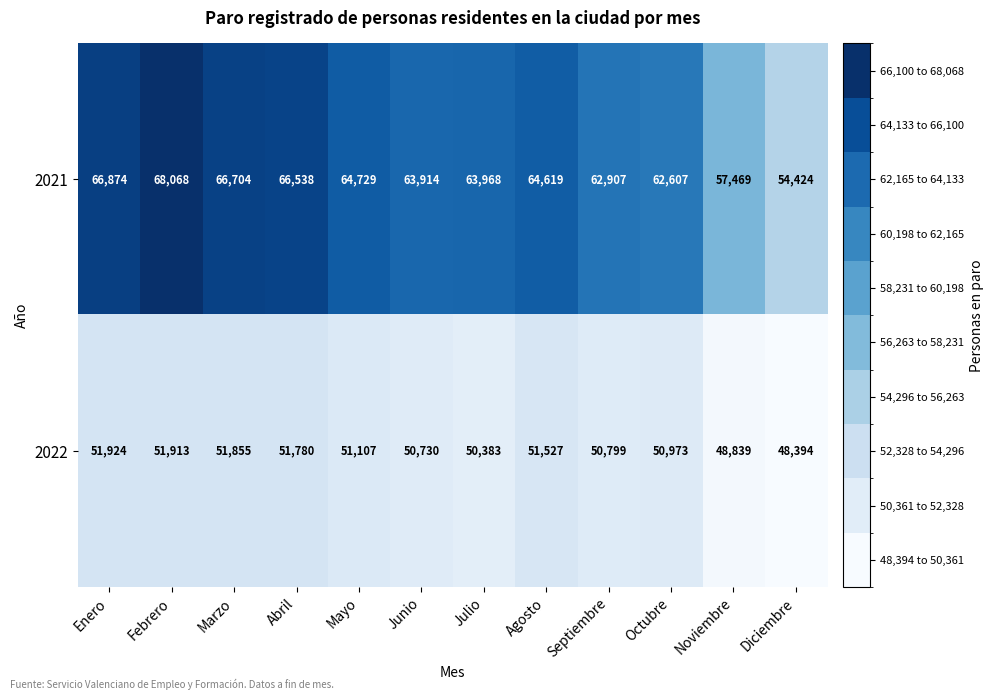

True or false: 2022 has a value of 79214 at Septiembre.

False